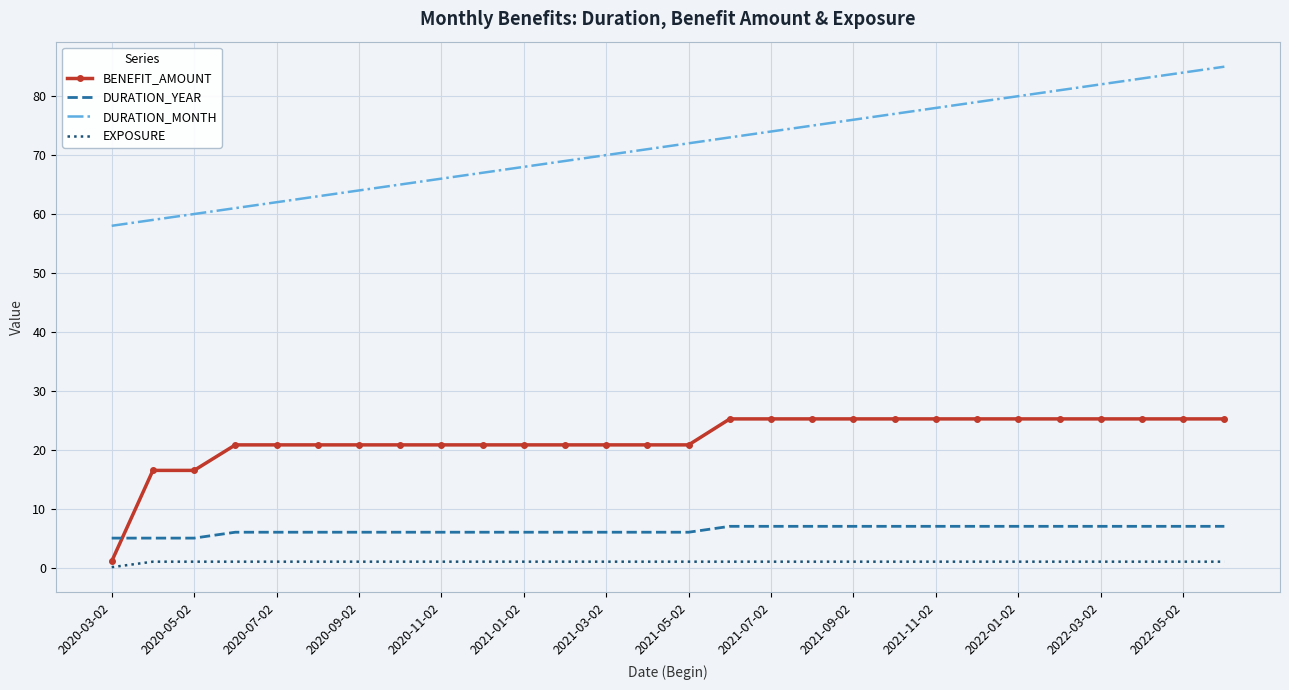

True or false: BENEFIT_AMOUNT and DURATION_MONTH intersect in this chart.

False